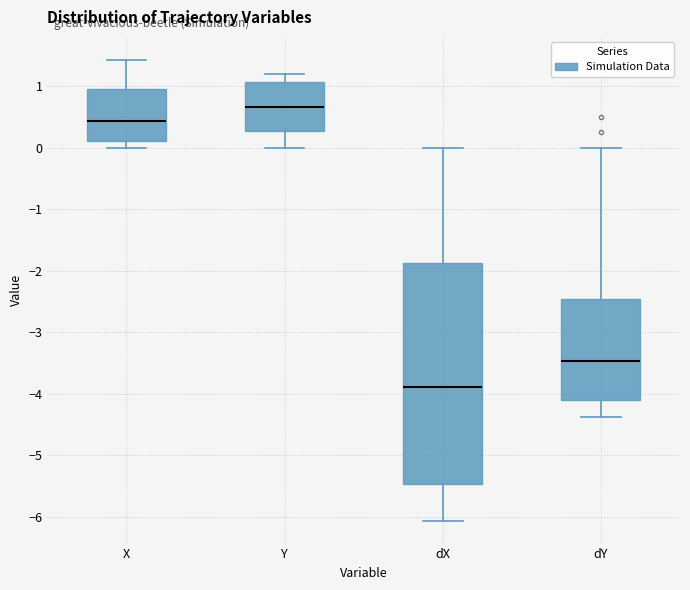

Reading left to right, transcribe this box plot: for each box, give where its median line is, the range the box spans, and where its two whiskers end, as read against the y-axis. The values are not printed on the chart, so give them approximately, as read against the axis.

X: median 0.4, box 0.1 to 1.0, whiskers 0.0 to 1.4
Y: median 0.7, box 0.3 to 1.1, whiskers 0.0 to 1.2
dX: median -3.9, box -5.5 to -1.9, whiskers -6.1 to 0.0
dY: median -3.5, box -4.1 to -2.5, whiskers -4.4 to 0.0